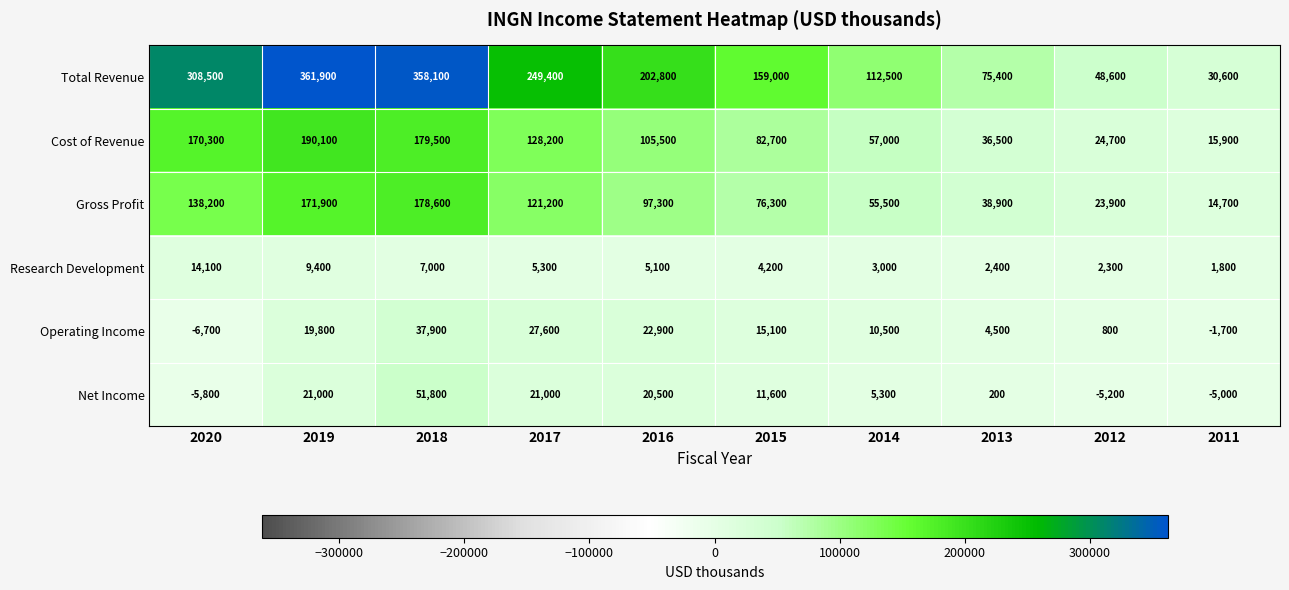

At how many categories does at least one series exceed 214521?

4